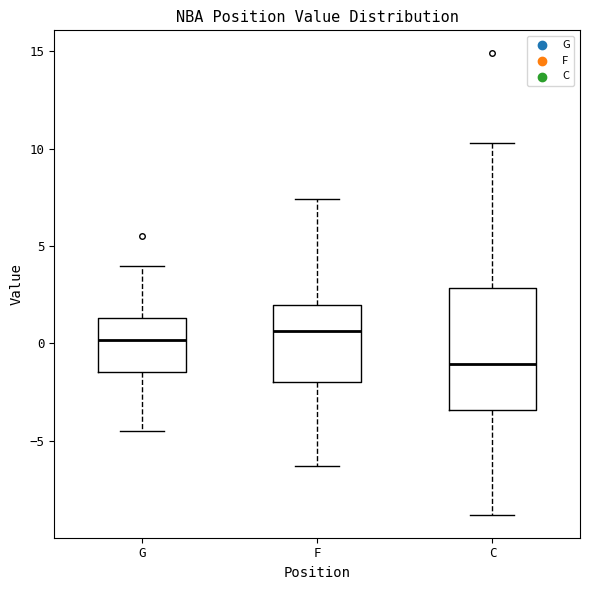

Which box's median line is the lowest?

C